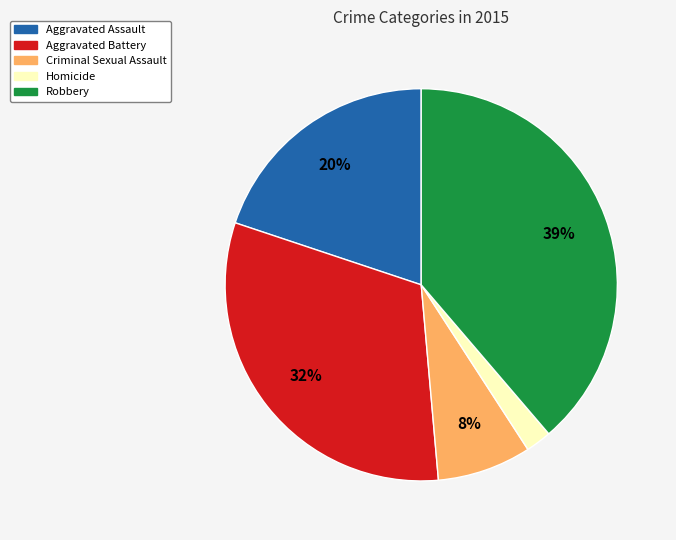

What is the smallest slice in the pie chart?

Homicide